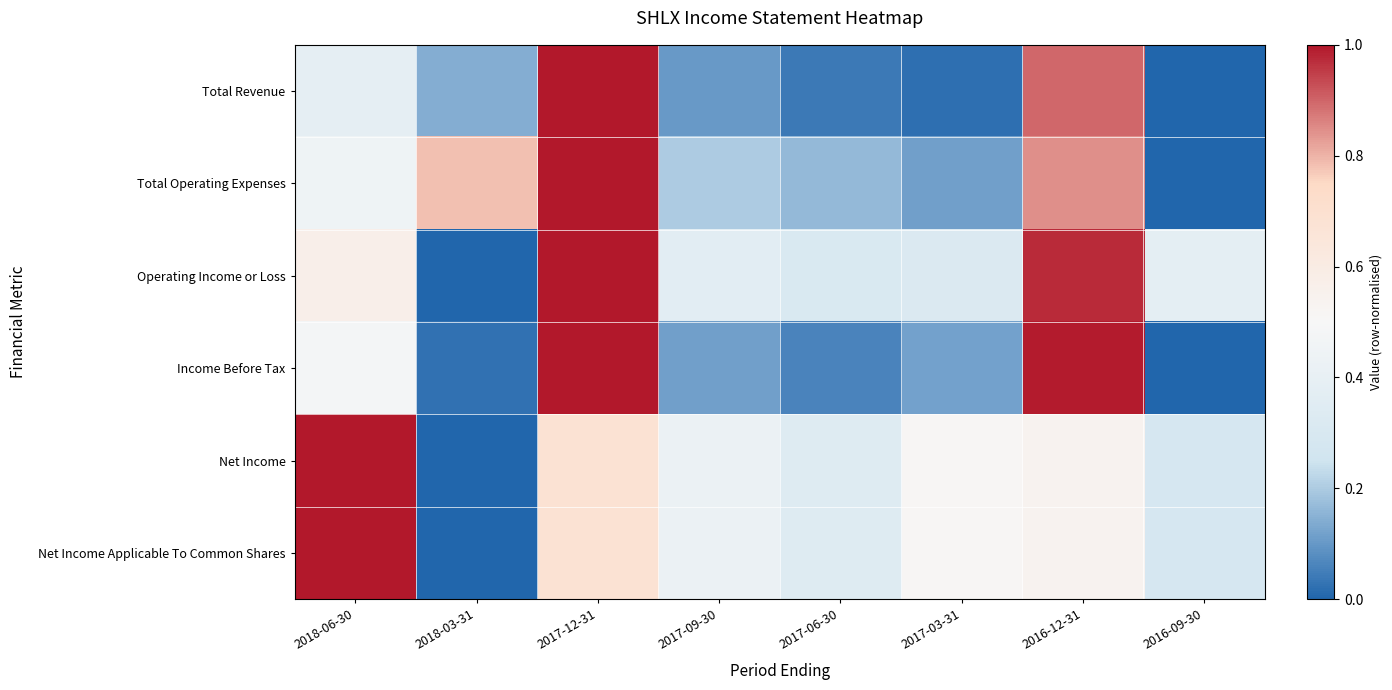

Which series has the largest total across all categories?

Operating Income or Loss